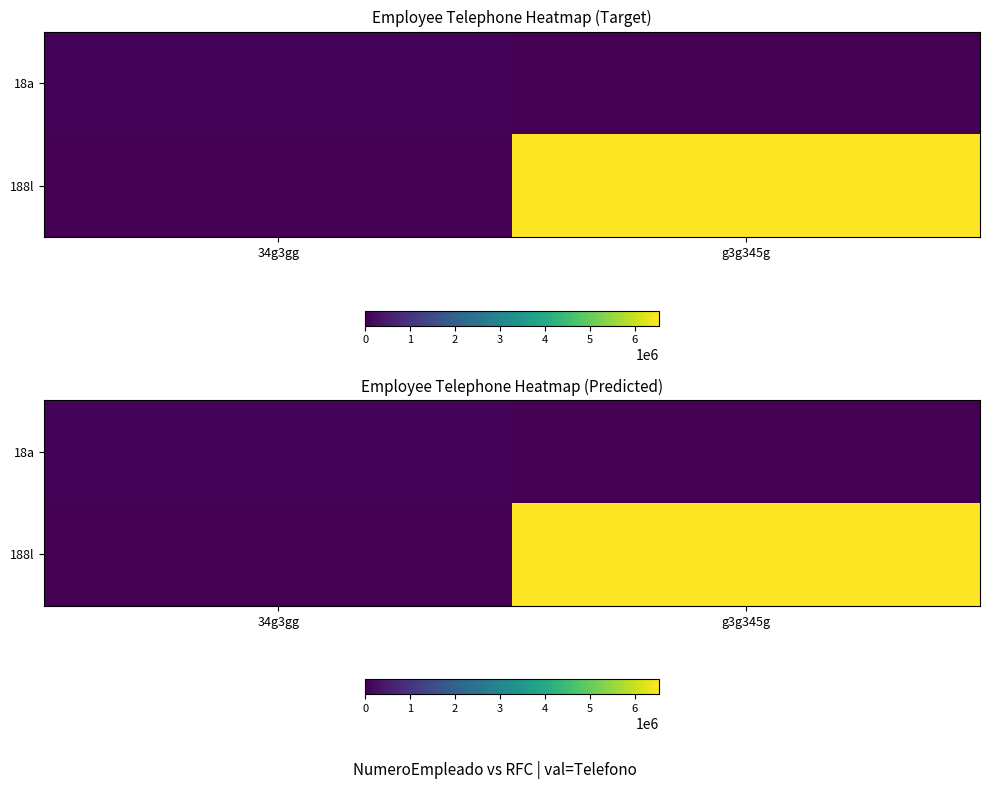

True or false: 18a has a value of 0 at g3g345g.

True